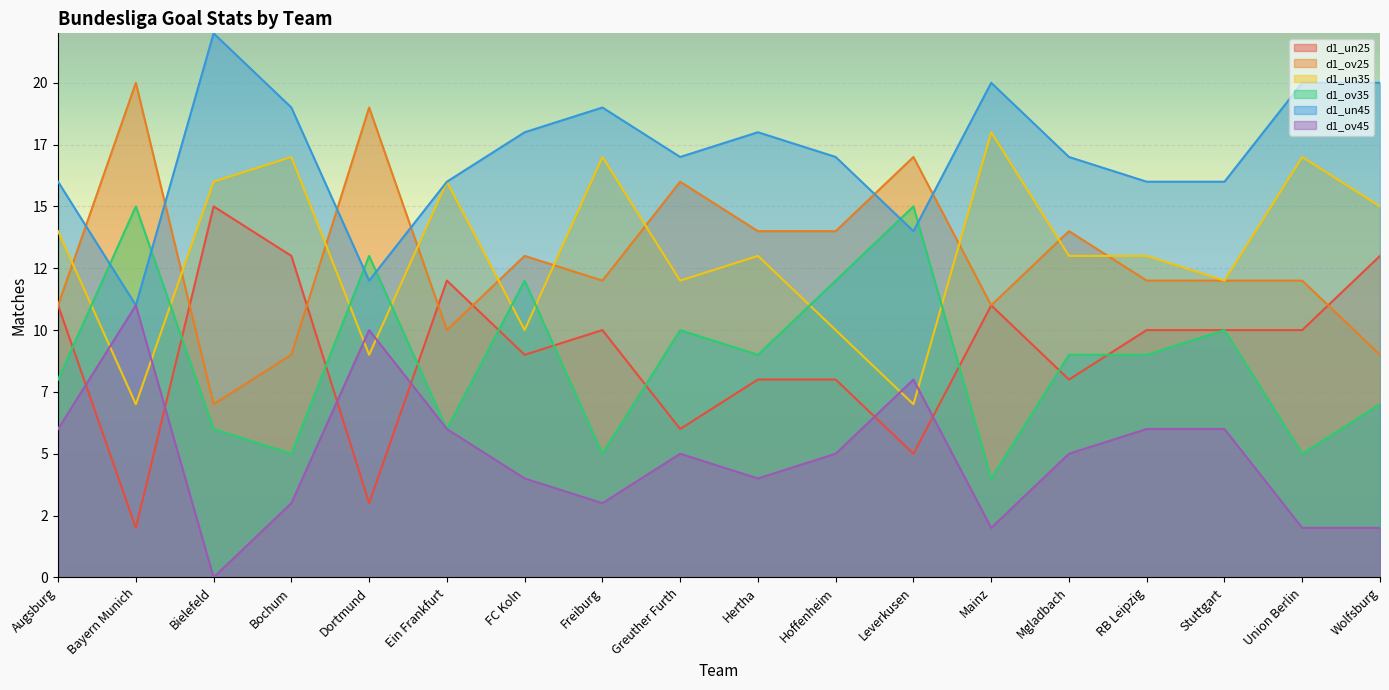

True or false: d1_un45 and d1_ov25 cross at least once.

True